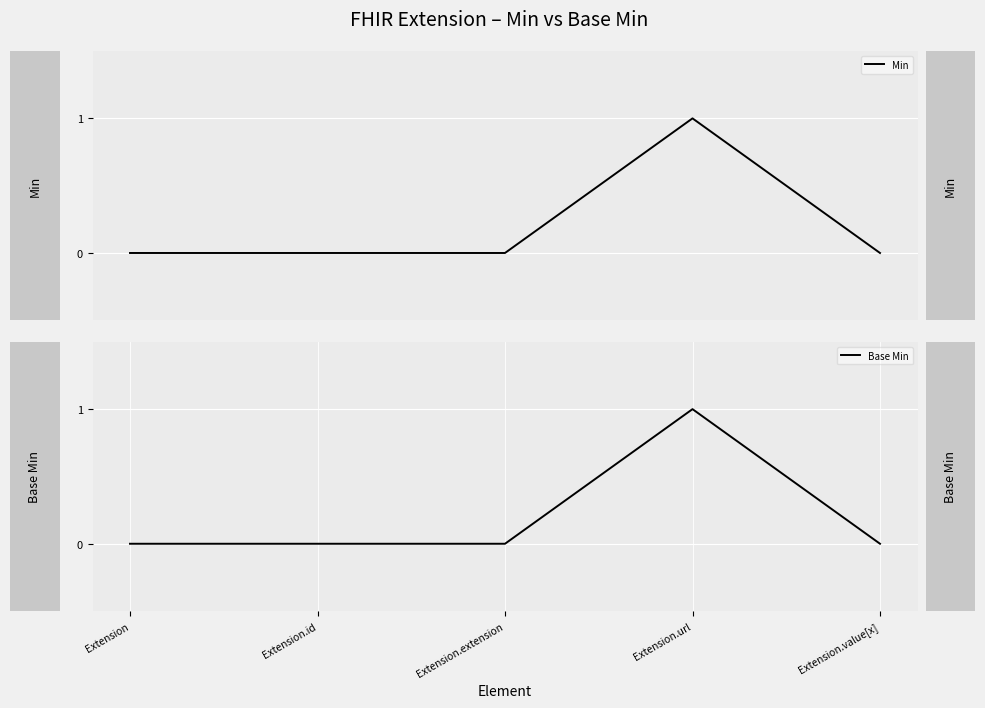

The value of Min at Extension is 0. True or false?

True